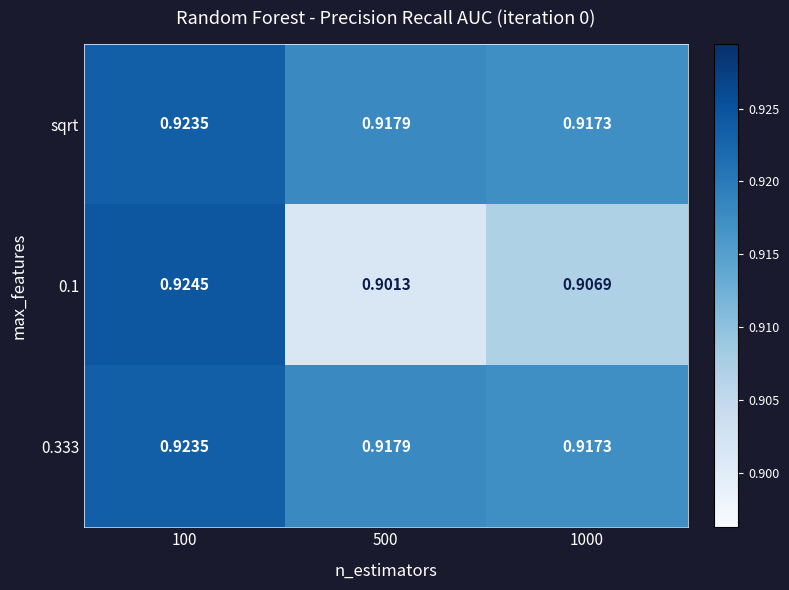

Is the value of sqrt at 500 greater than the value of 0.1 at 1000?

Yes